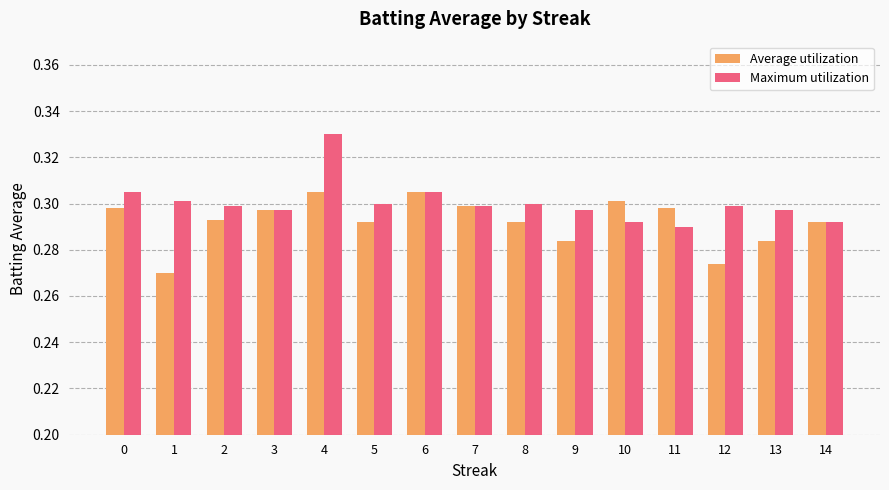

The Average utilization series shows 0.3 at 3. True or false?

True